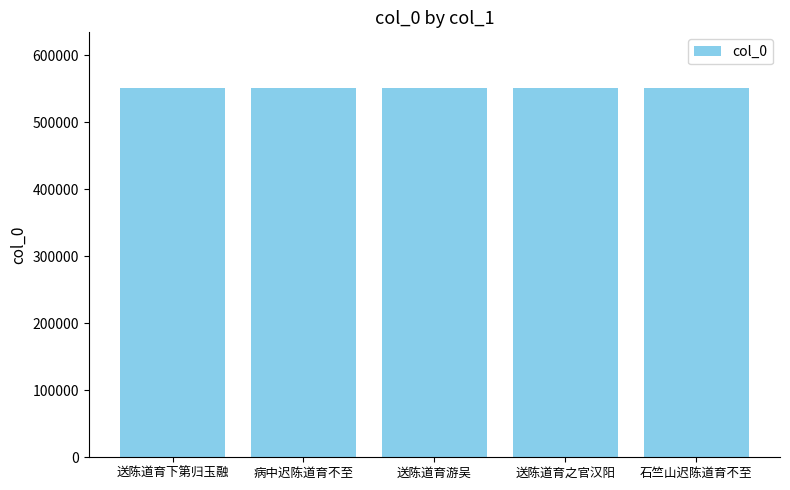

What is the sum of the values at 送陈道育游吴 and 送陈道育之官汉阳?

1102538